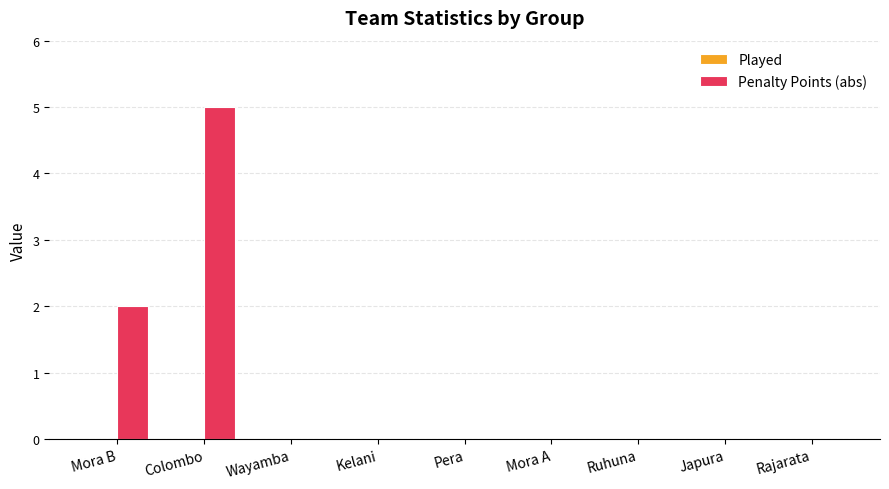

Are the bars horizontal?

No